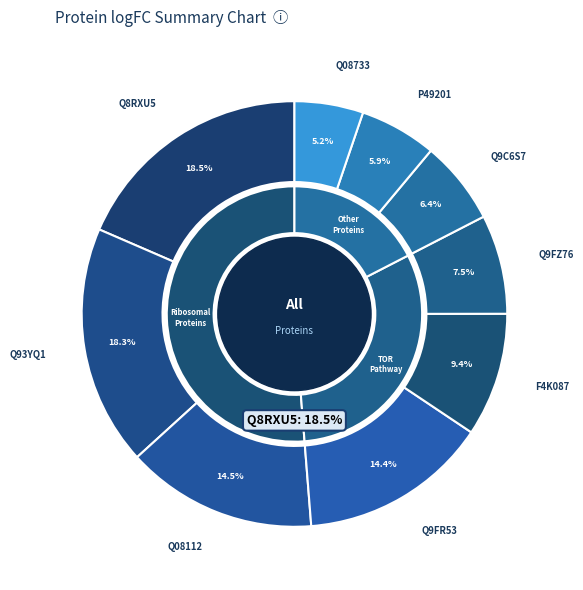

Which category has the biggest portion of the pie?

Q8RXU5